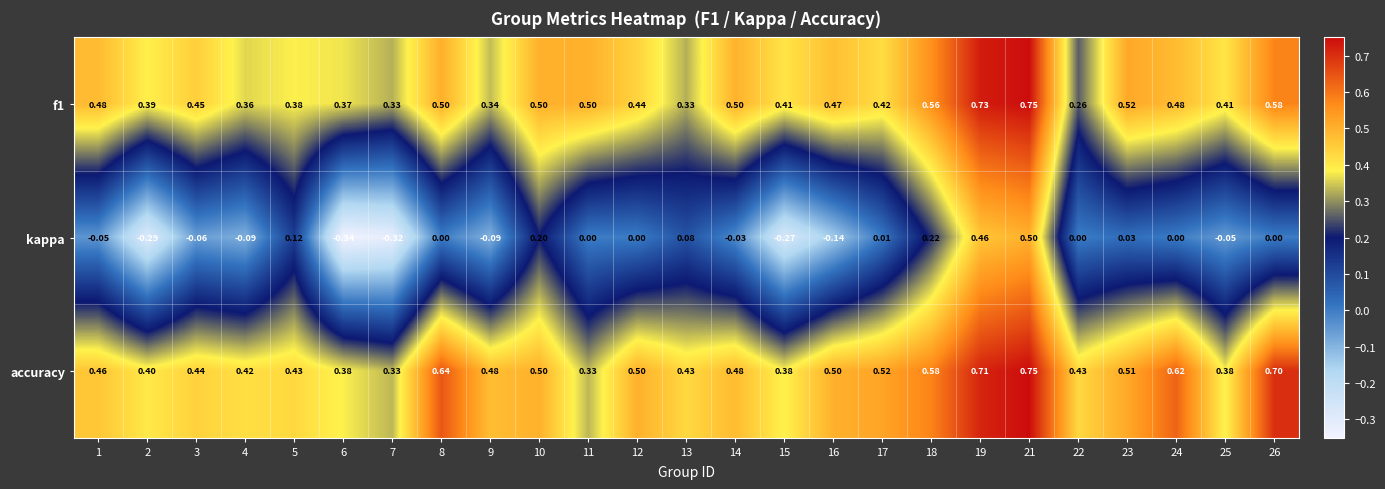

How many distinct data groups are displayed?

3